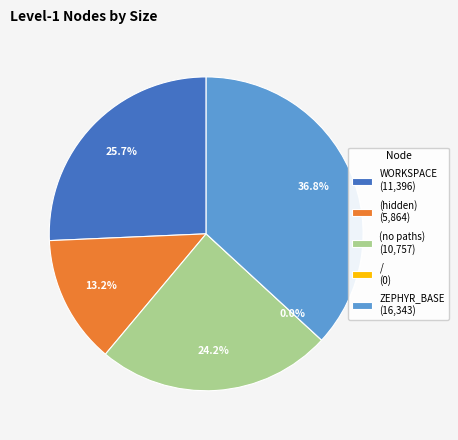

Rank the categories by value from highest to lowest.

ZEPHYR_BASE, WORKSPACE, (no paths), (hidden), /